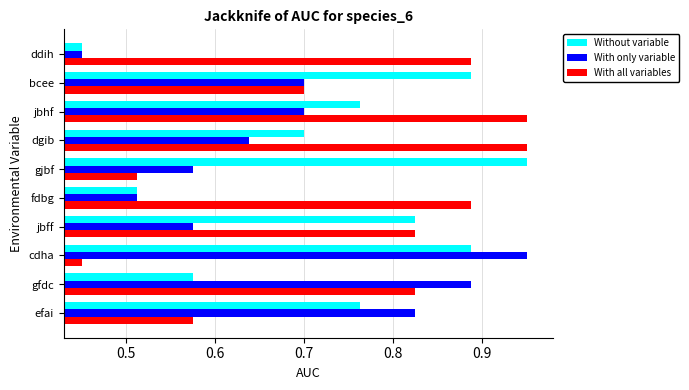

Between fdbg and dgib, which series saw the biggest shift?

Without variable